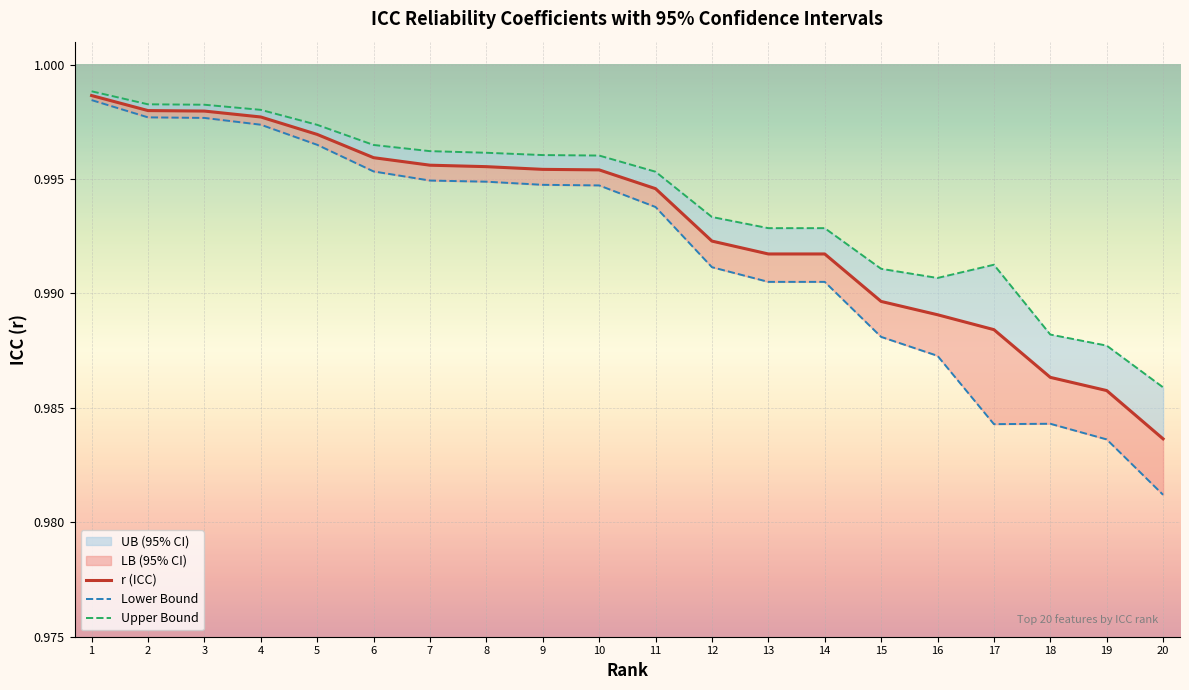

Is it true that r (ICC) equals 1.0 at 8?

True